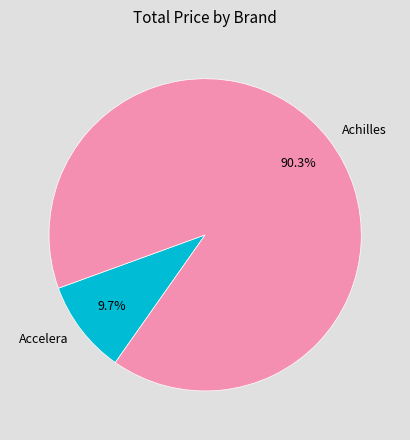

What is the largest slice in the pie chart?

Achilles